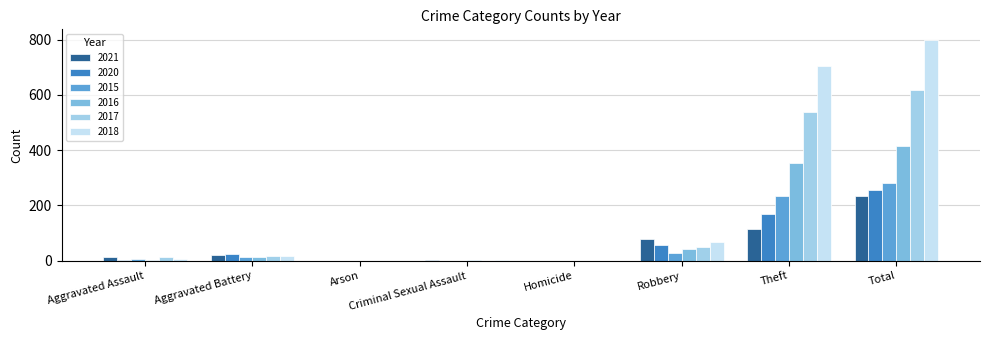

The value of 2021 at Aggravated Battery is 22. True or false?

True